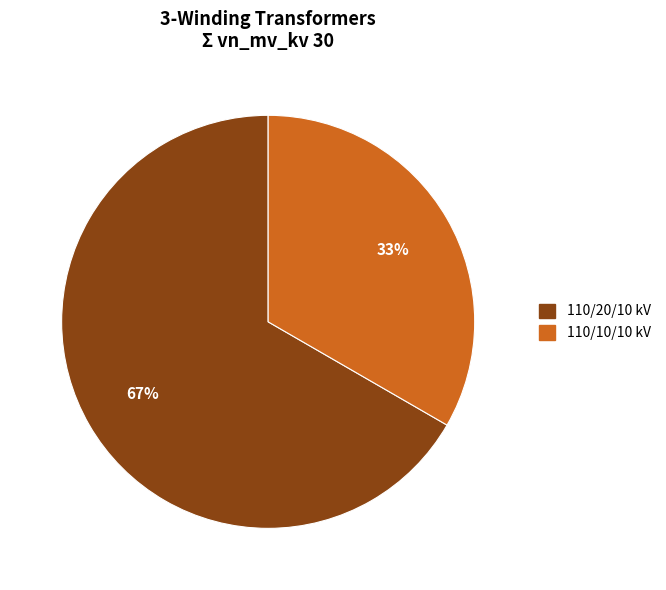

To the nearest percent, what is the average slice percentage?

50%